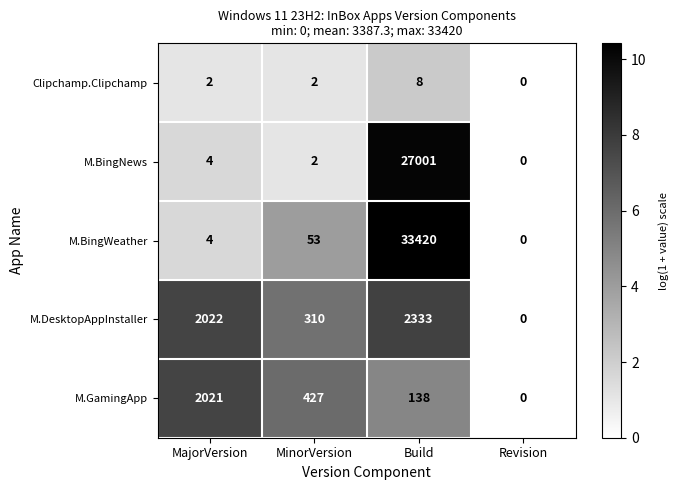

What is the sum of the M.BingNews values at MajorVersion and Revision?

4